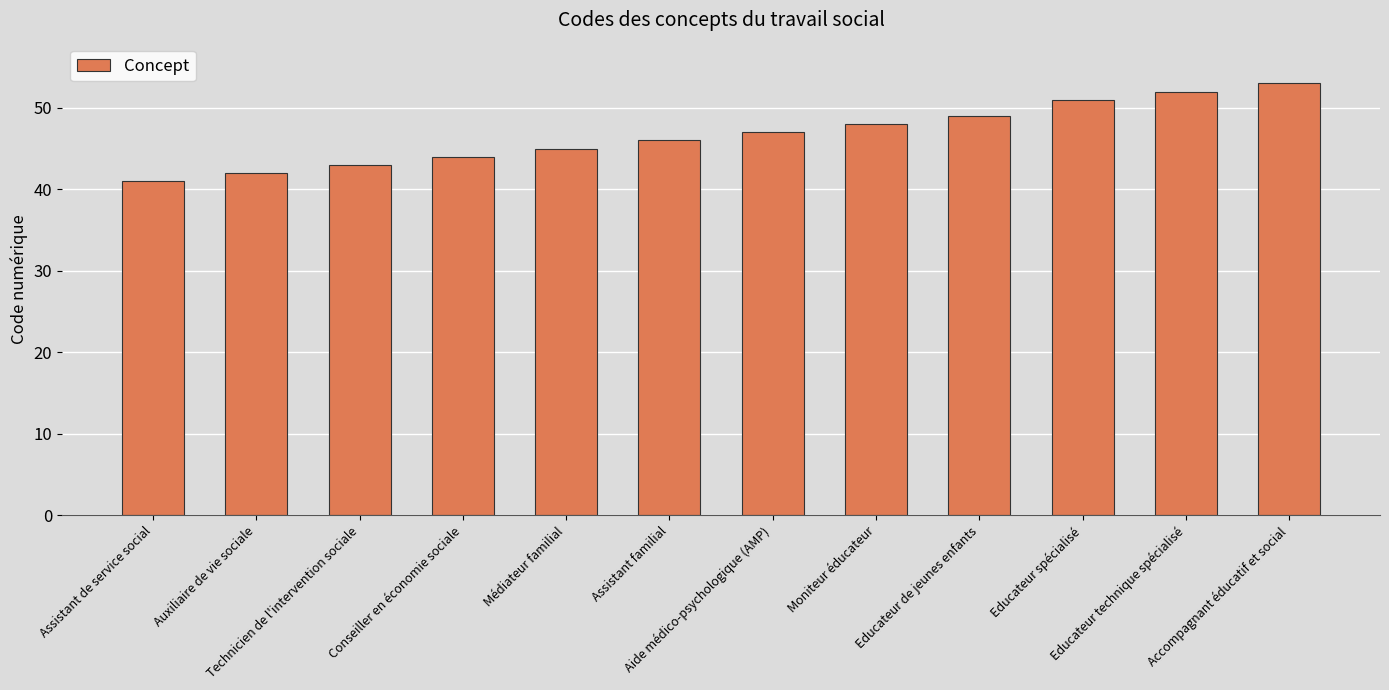

Rank the categories by value from highest to lowest.

Accompagnant éducatif et social, Educateur technique spécialisé, Educateur spécialisé, Educateur de jeunes enfants, Moniteur éducateur, Aide médico-psychologique (AMP), Assistant familial, Médiateur familial, Conseiller en économie sociale, Technicien de l'intervention sociale, Auxiliaire de vie sociale, Assistant de service social